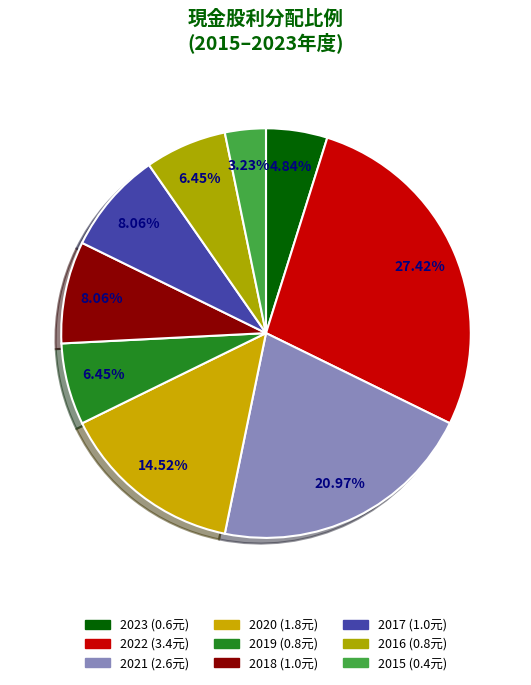

How many segments does this pie chart have?

9